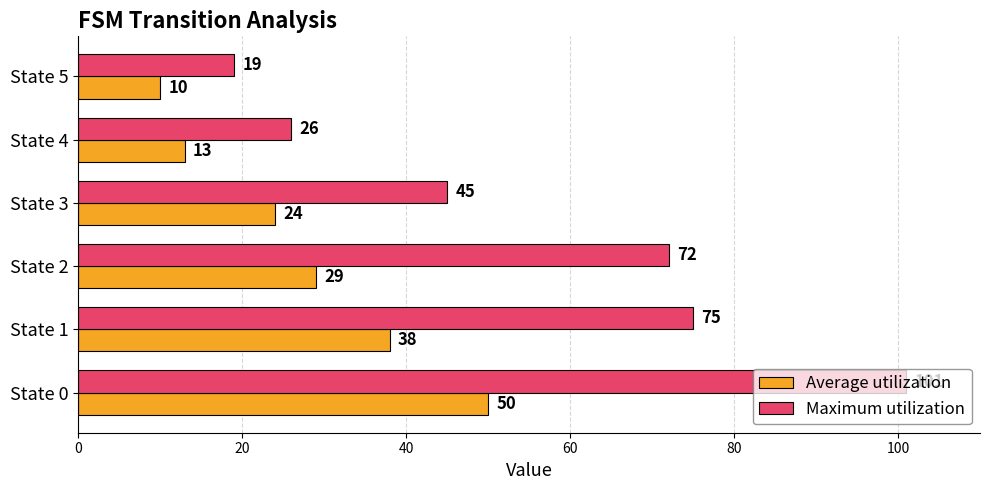

Count the number of categories in the chart.

6